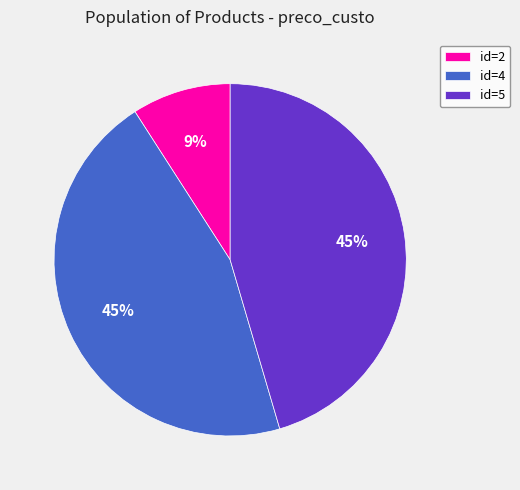

Is there a majority slice in this chart?

No